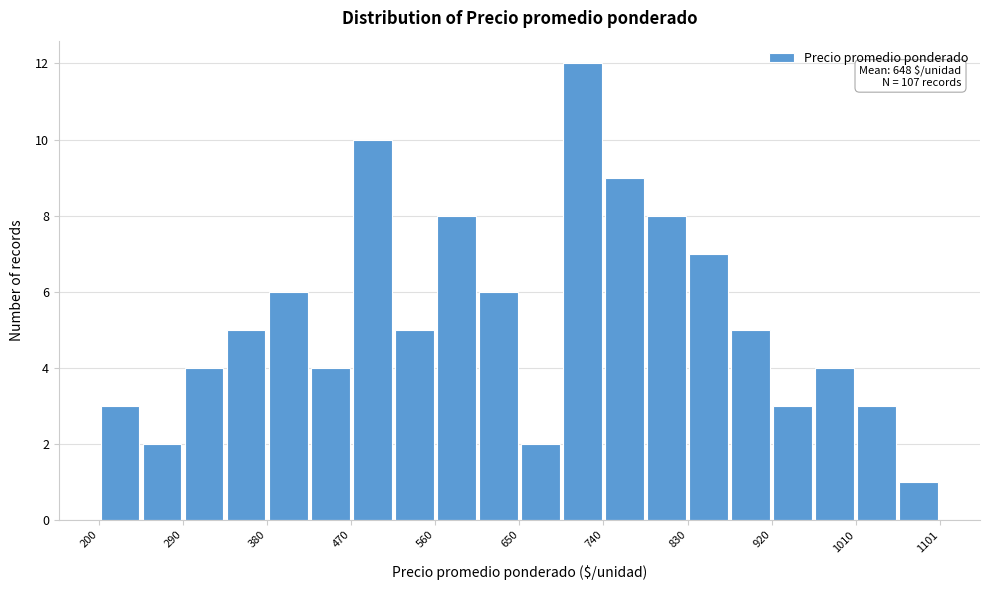

Which range on the x-axis has the tallest bar?

700 to 740